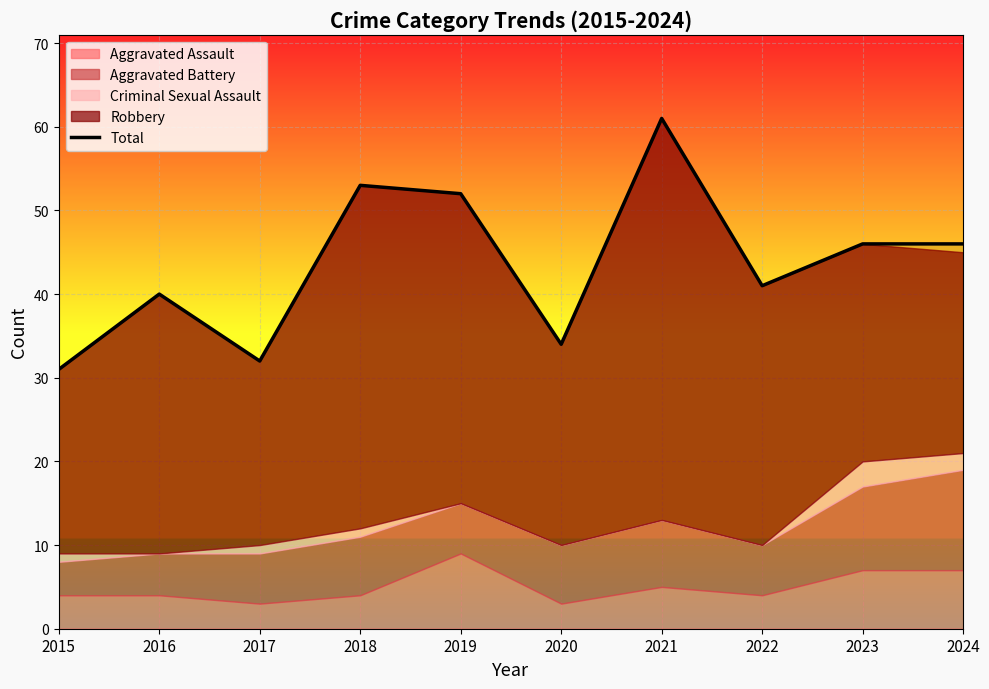

List the labels in order of value, smallest first.

2015, 2017, 2020, 2016, 2022, 2023, 2024, 2019, 2018, 2021